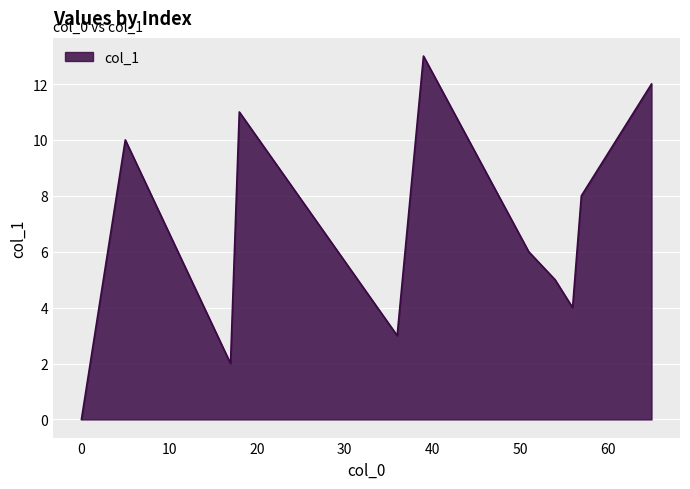

What is the maximum value shown in the chart?

13